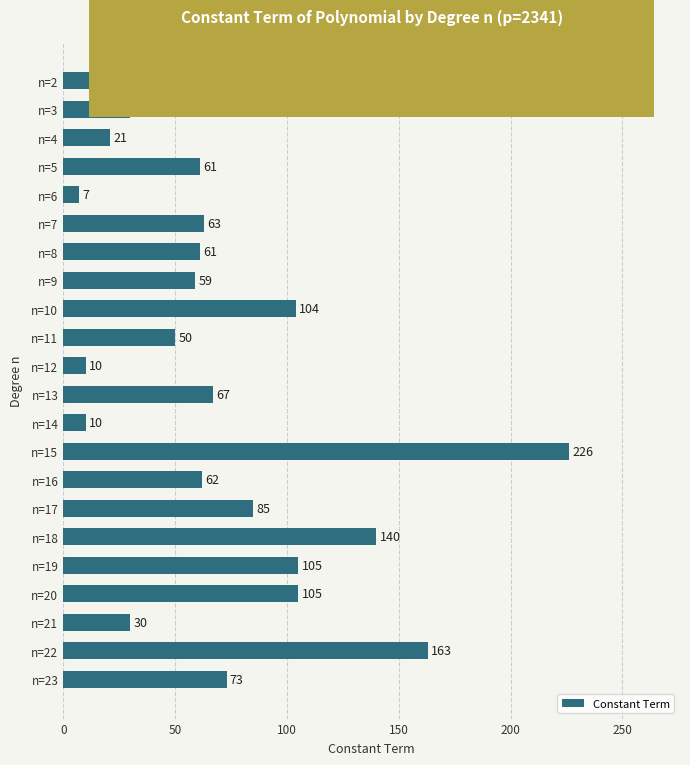

What is the value of the 17th bar from the top?

140